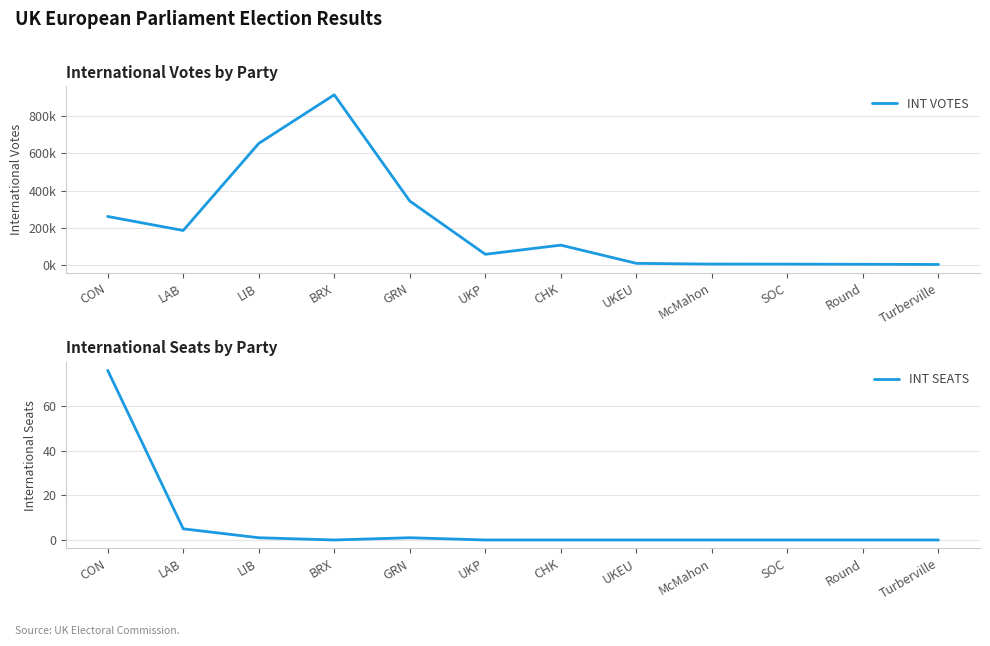

The value of INT VOTES at LAB is 184678. True or false?

True